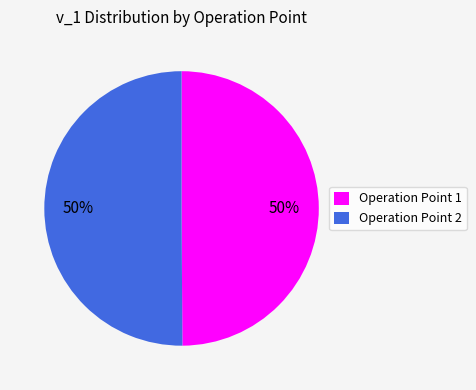

The Operation Point 2 slice represents 50% of the pie. True or false?

True